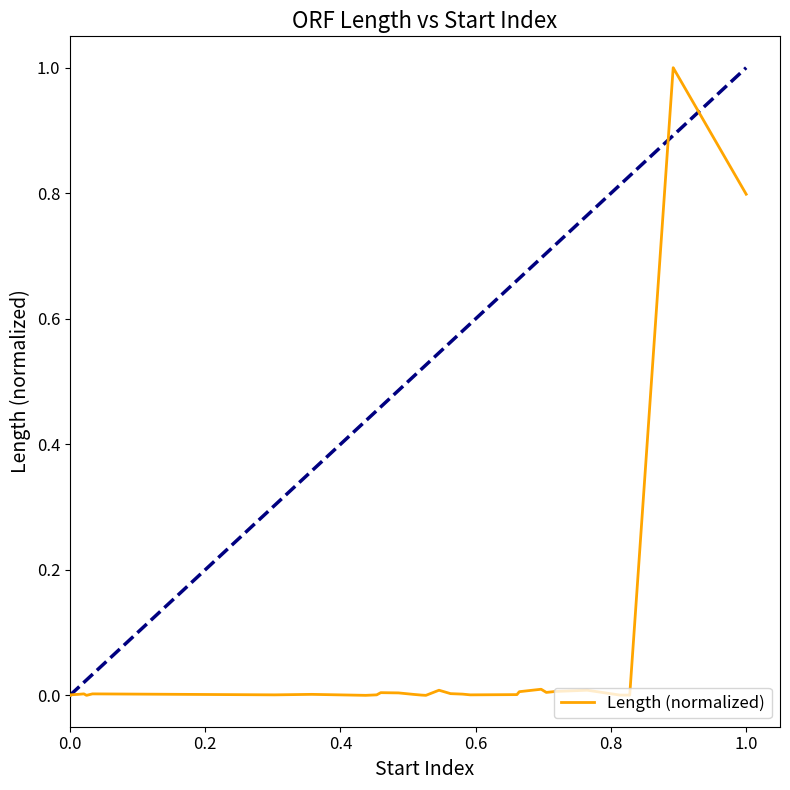

Does the chart display data point markers on the line(s)?

No